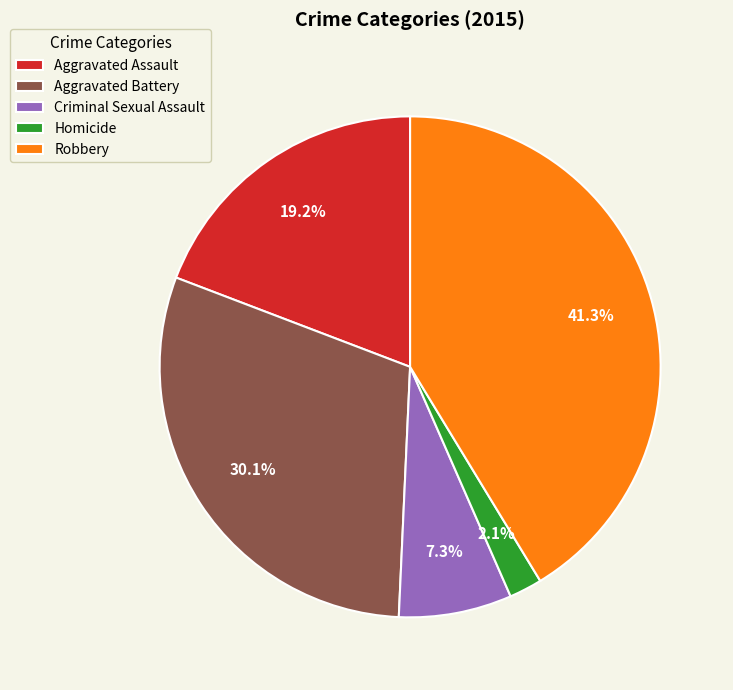

Is it true that Criminal Sexual Assault is 2% of the pie?

False